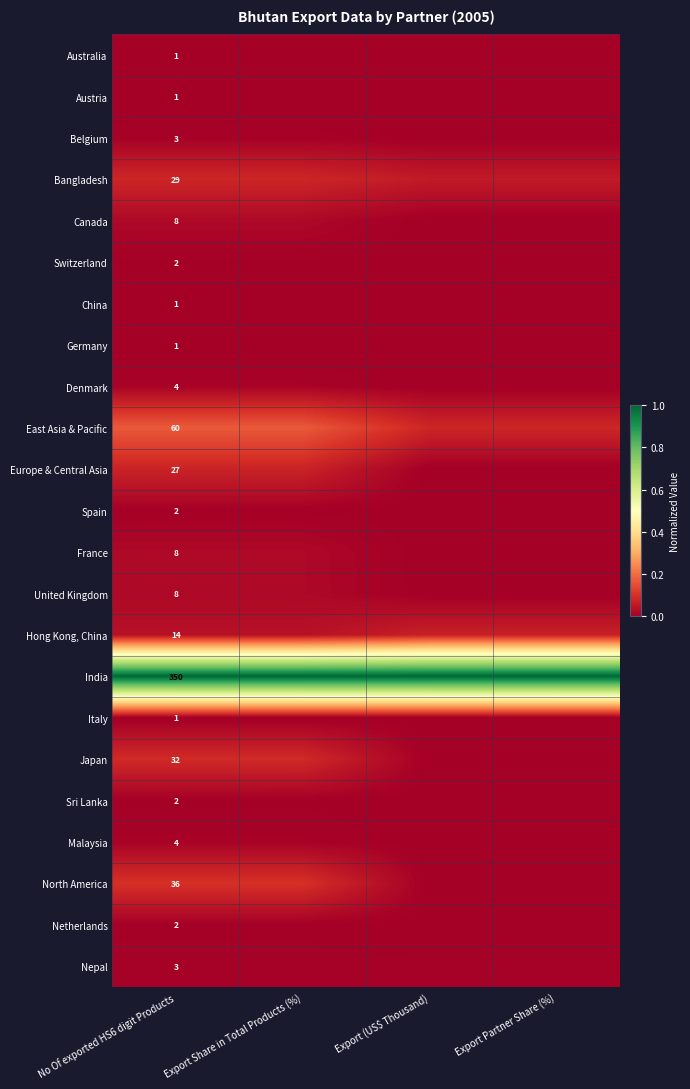

The Hong Kong, China series shows 0.0 at Export Share in Total Products (%). True or false?

False